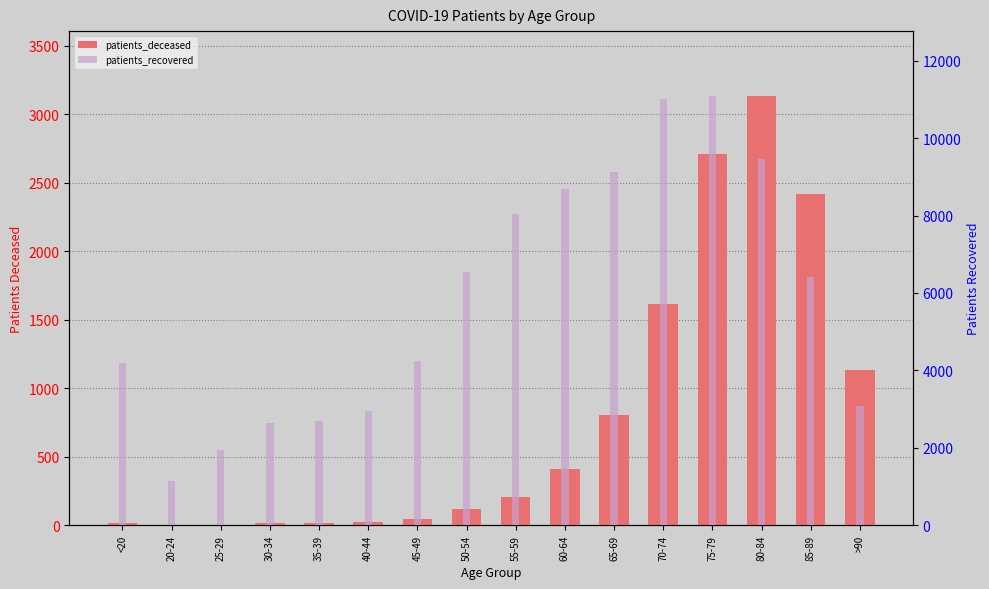

Which series has the widest spread of values?

patients_recovered